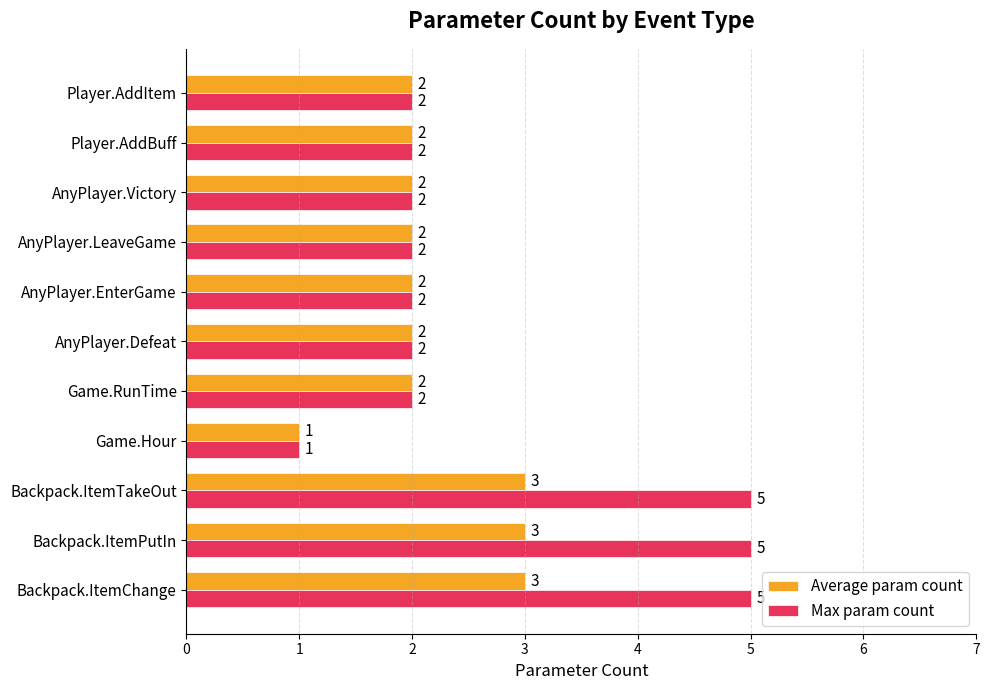

Rank the series by their maximum value, from lowest to highest.

Average param count, Max param count